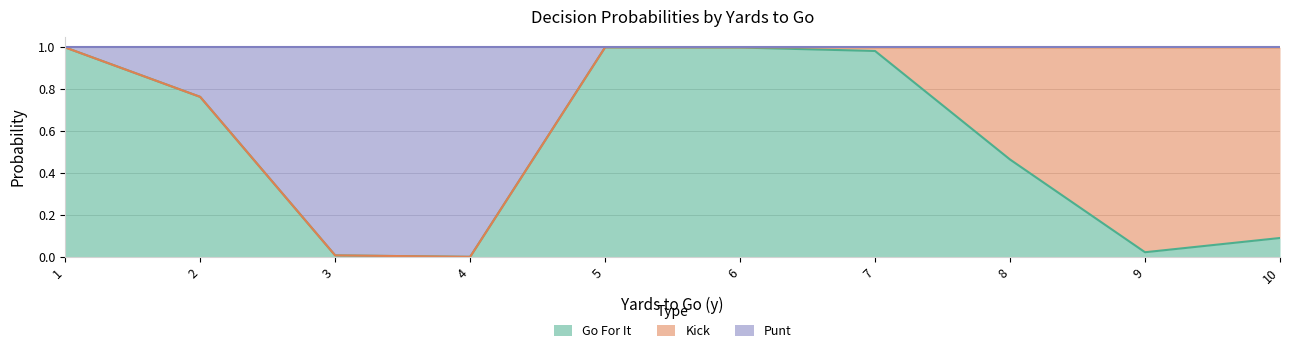

Is it true that Go For It equals 1.1 at 2?

False